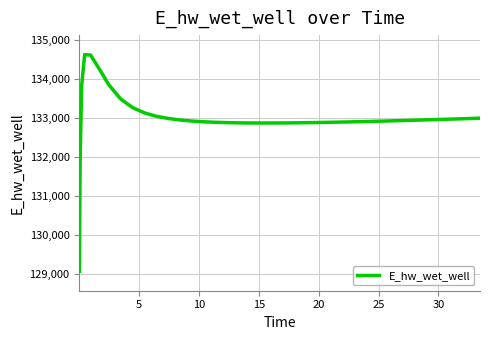

How many lines are shown in the chart?

1